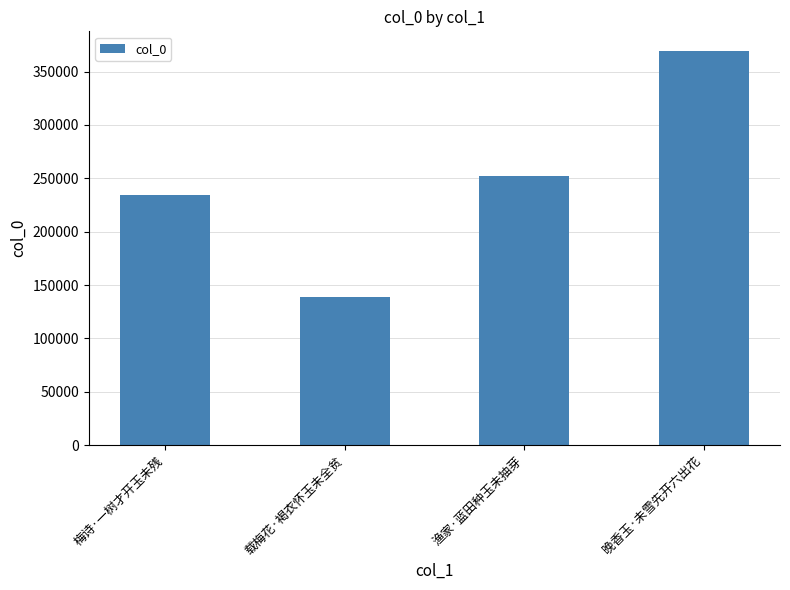

How many values are below 252625?

2